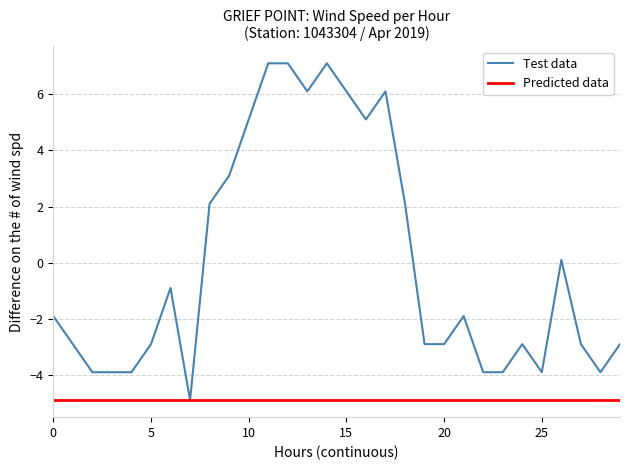

What is the minimum value for Predicted data?

-4.9